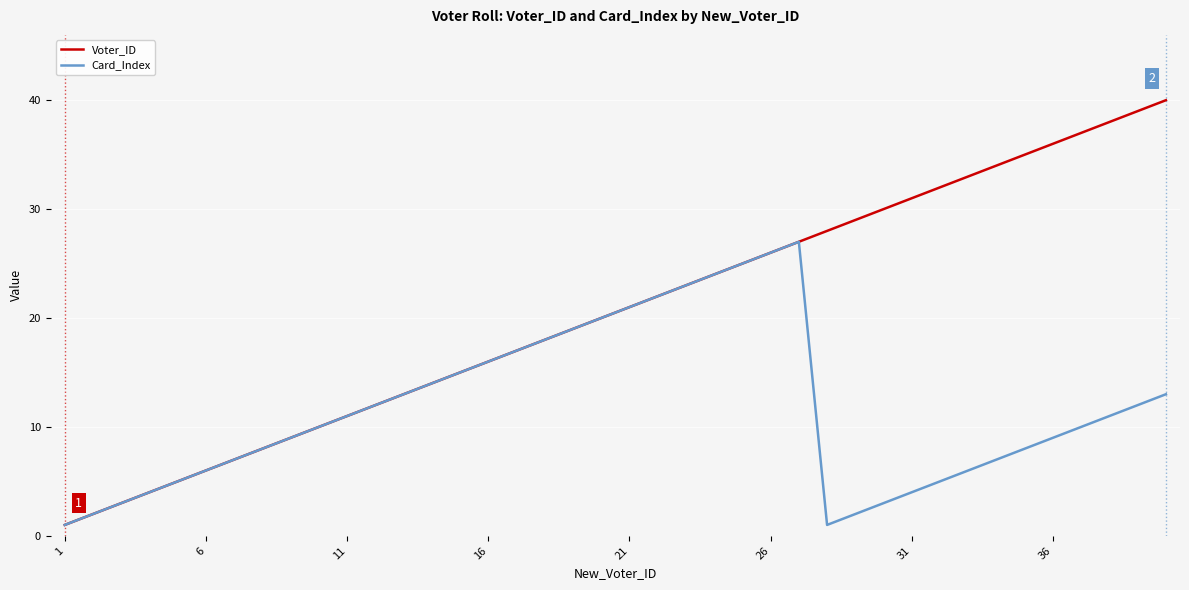

Which series has the largest range (max minus min)?

Voter_ID